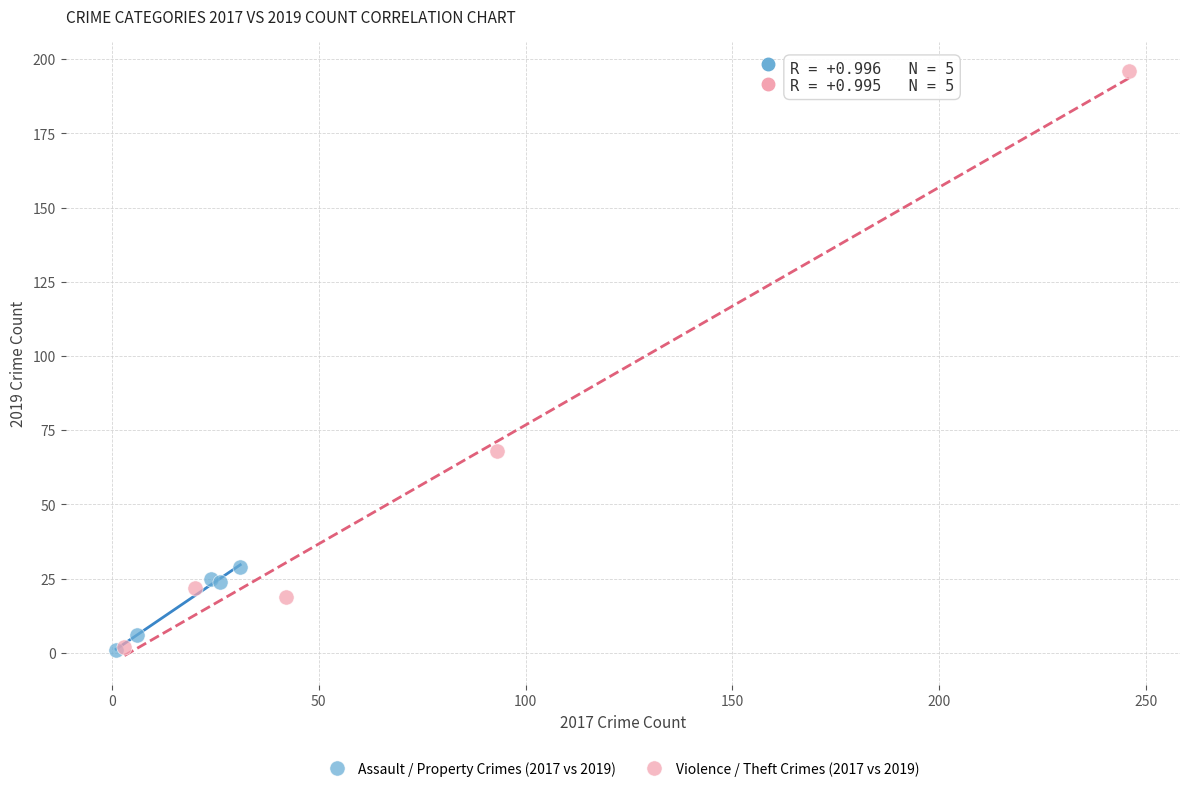

Which series has the widest spread of Y values?

Violence / Theft Crimes (2017 vs 2019)